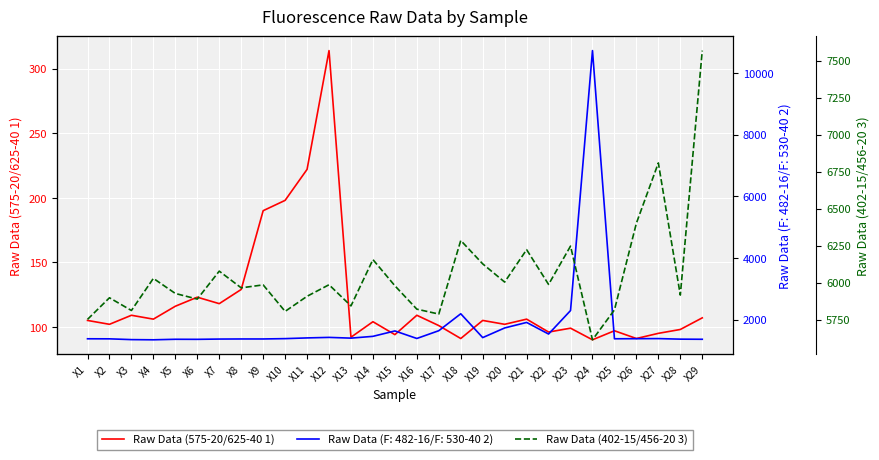

Rank the categories by Raw Data (575-20/625-40 1) value from highest to lowest.

X12, X11, X10, X9, X8, X6, X7, X5, X3, X16, X29, X4, X21, X1, X19, X14, X2, X20, X17, X23, X28, X25, X22, X27, X15, X13, X18, X26, X24